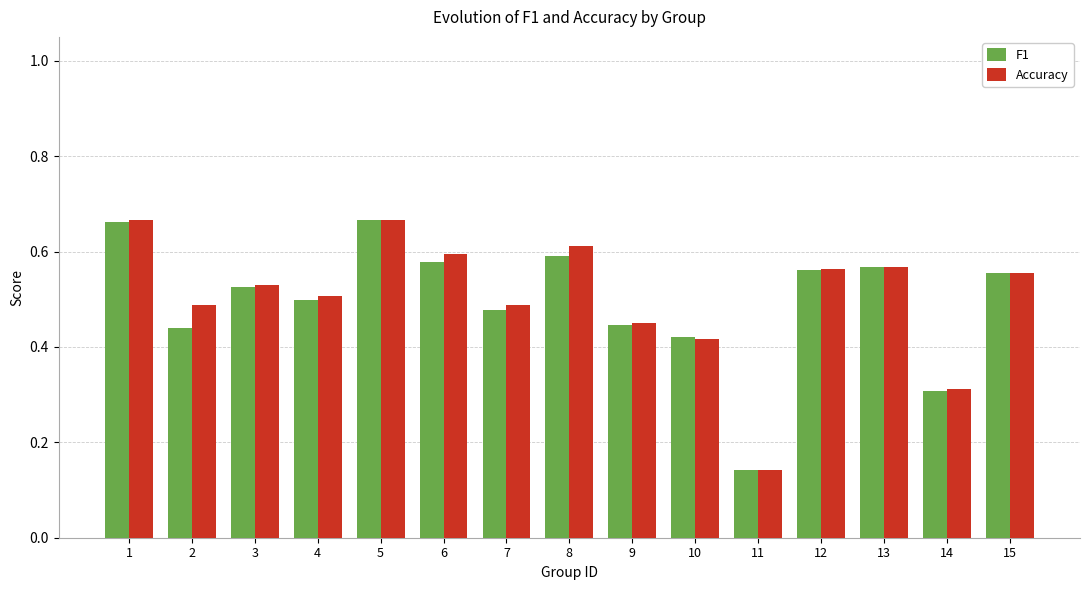

Where is Accuracy nearest to the value 0?

11